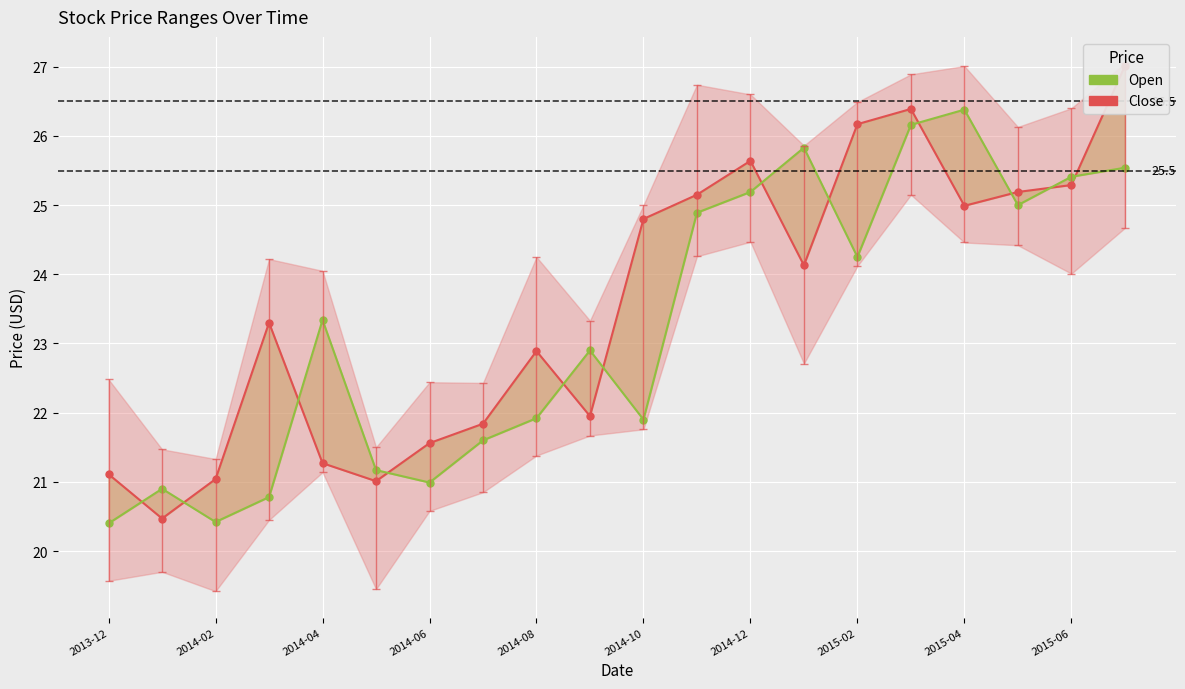

The value of Open at 2014-06 is 36.4. True or false?

False